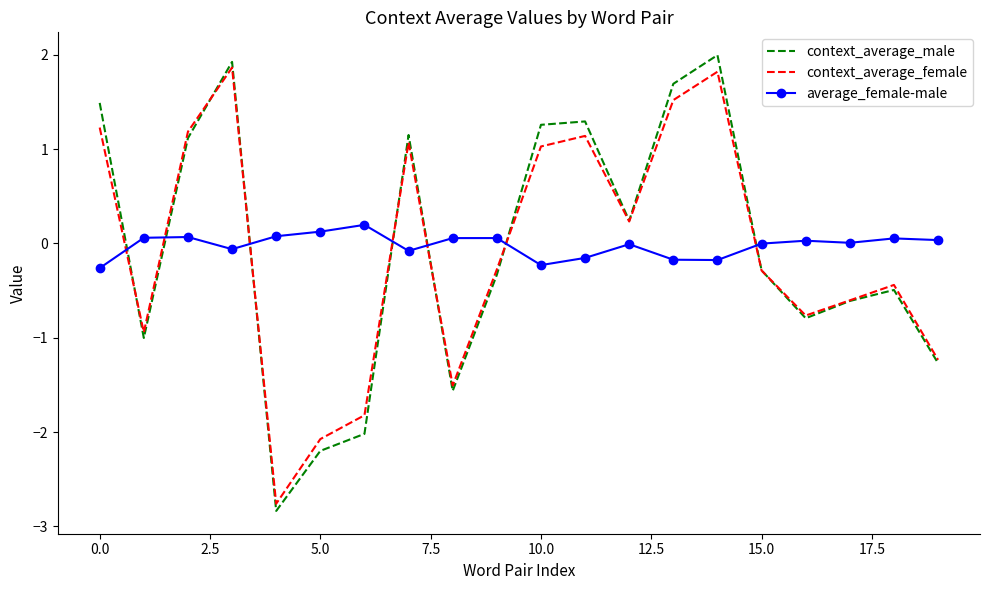

How many negative values does the context_average_female series have?

11